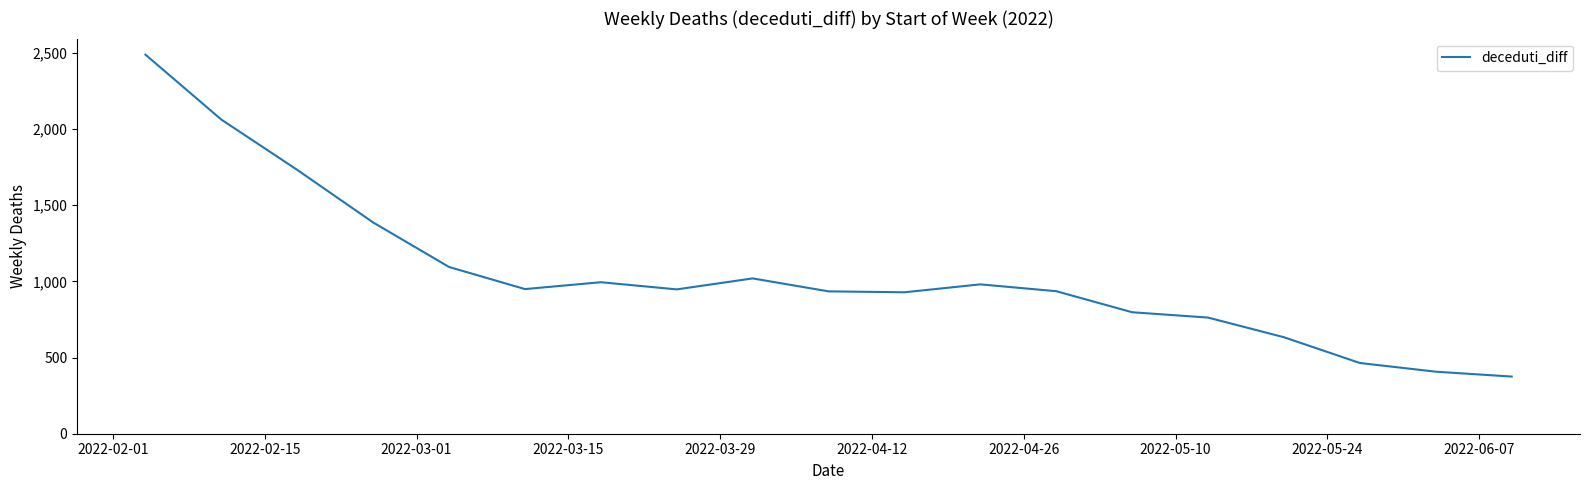

What is the greatest value displayed?

2487